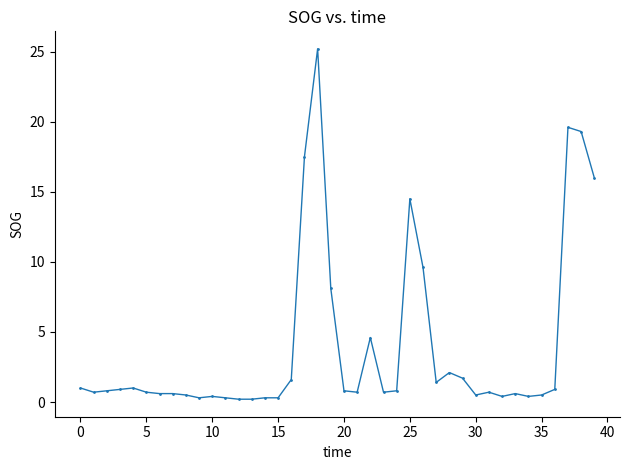

True or false: the data has more than 0 interior local peaks.

True